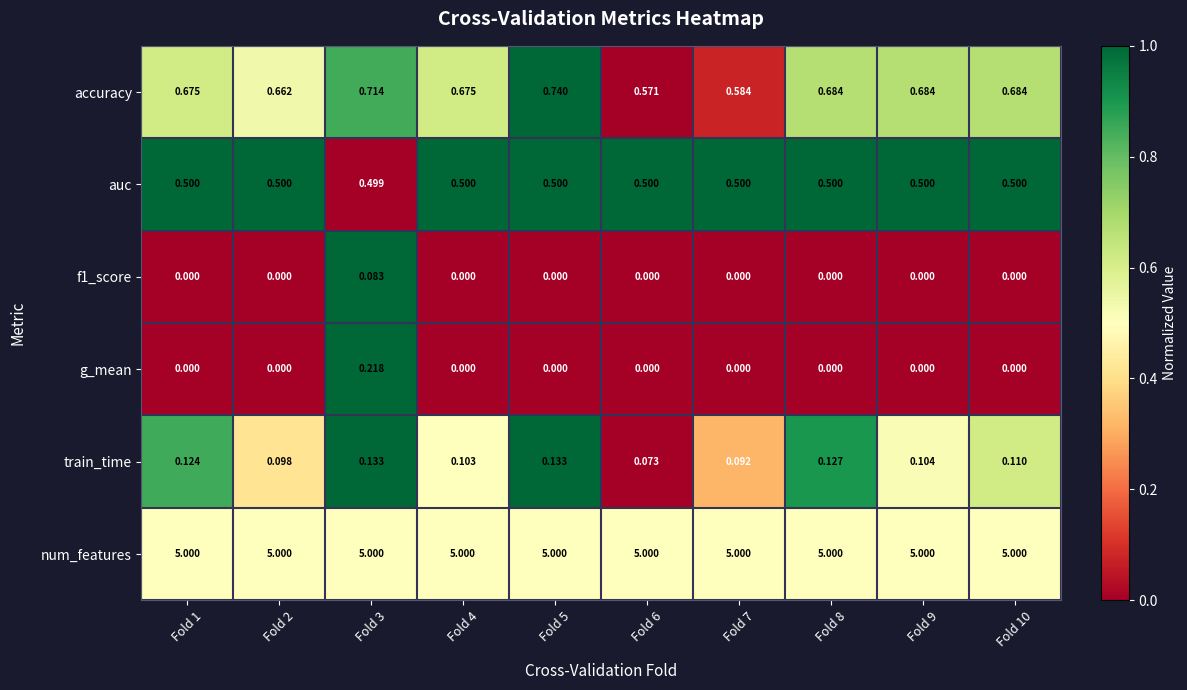

Between Fold 4 and Fold 6, which series saw the biggest shift?

accuracy